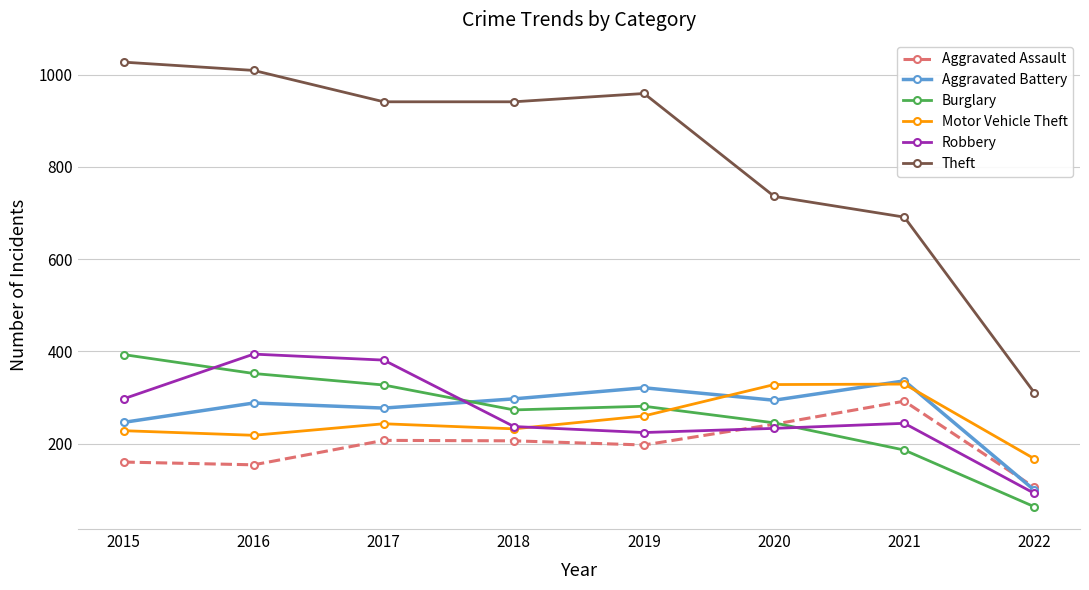

What is the difference between the highest and lowest values at 2021?

505